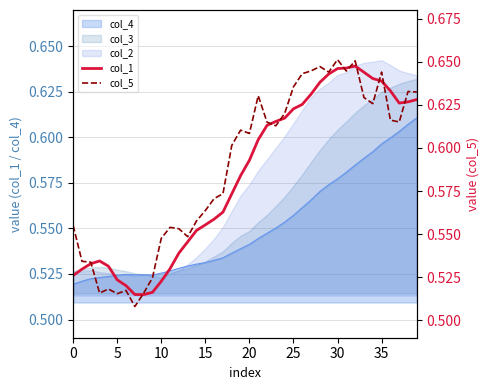

Between 30 and 15, which is larger?

30